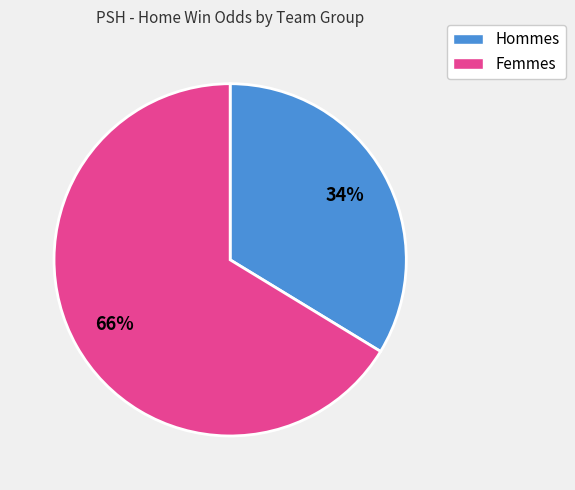

Count the number of slices in the pie.

2